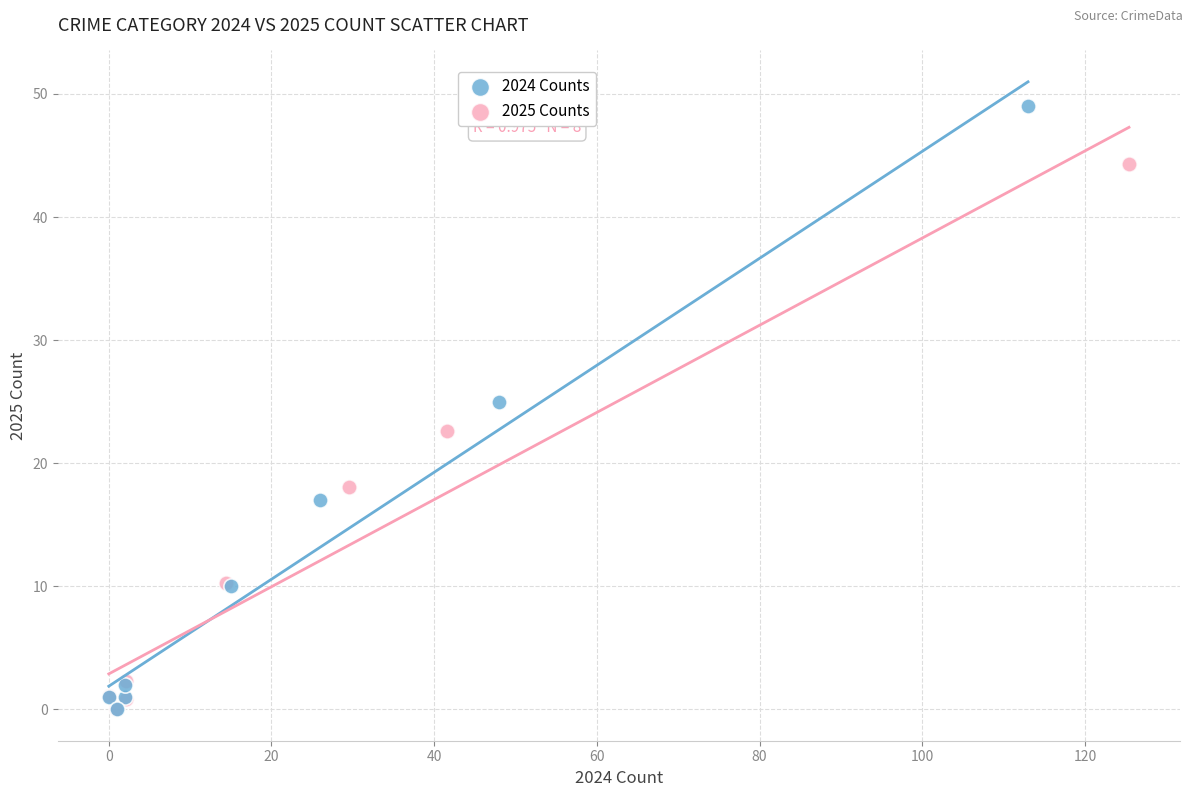

Which series reaches the maximum Y coordinate?

2024 Counts